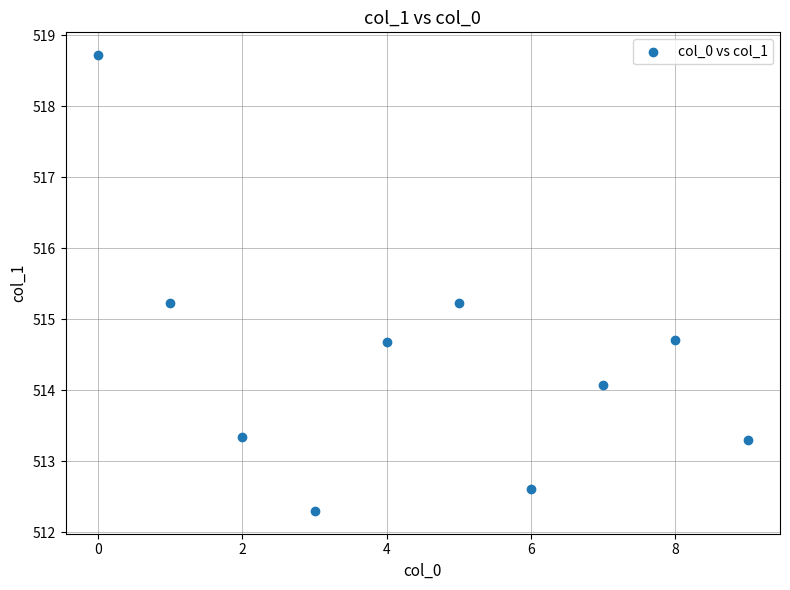

What is the average Y value?

514.4